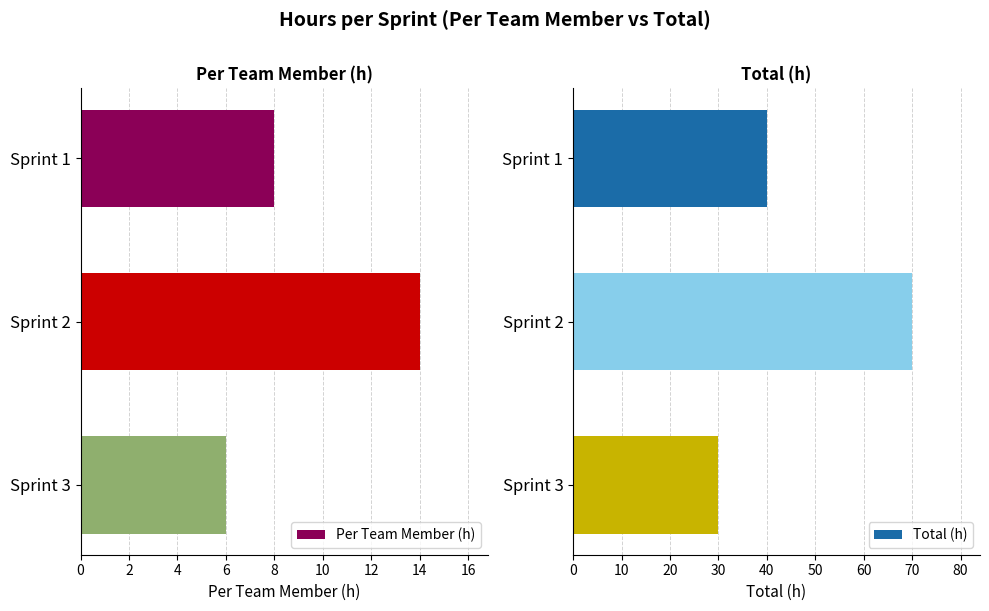

What is the sum of all Per Team Member (h) values?

28